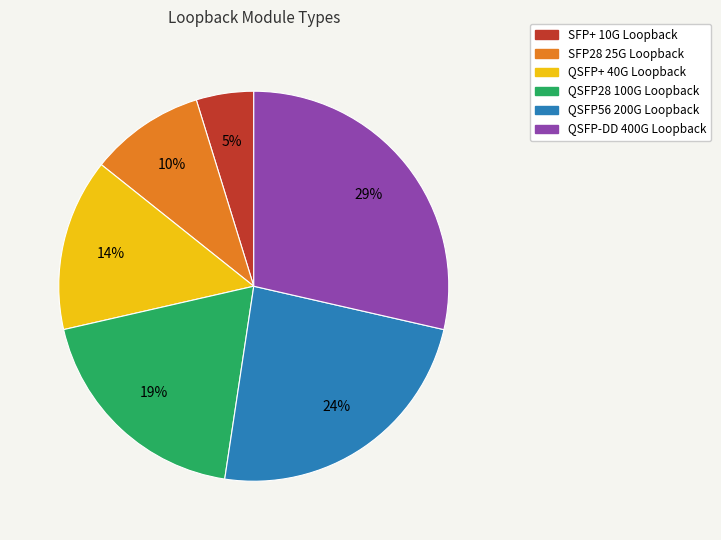

Count the number of slices in the pie.

6